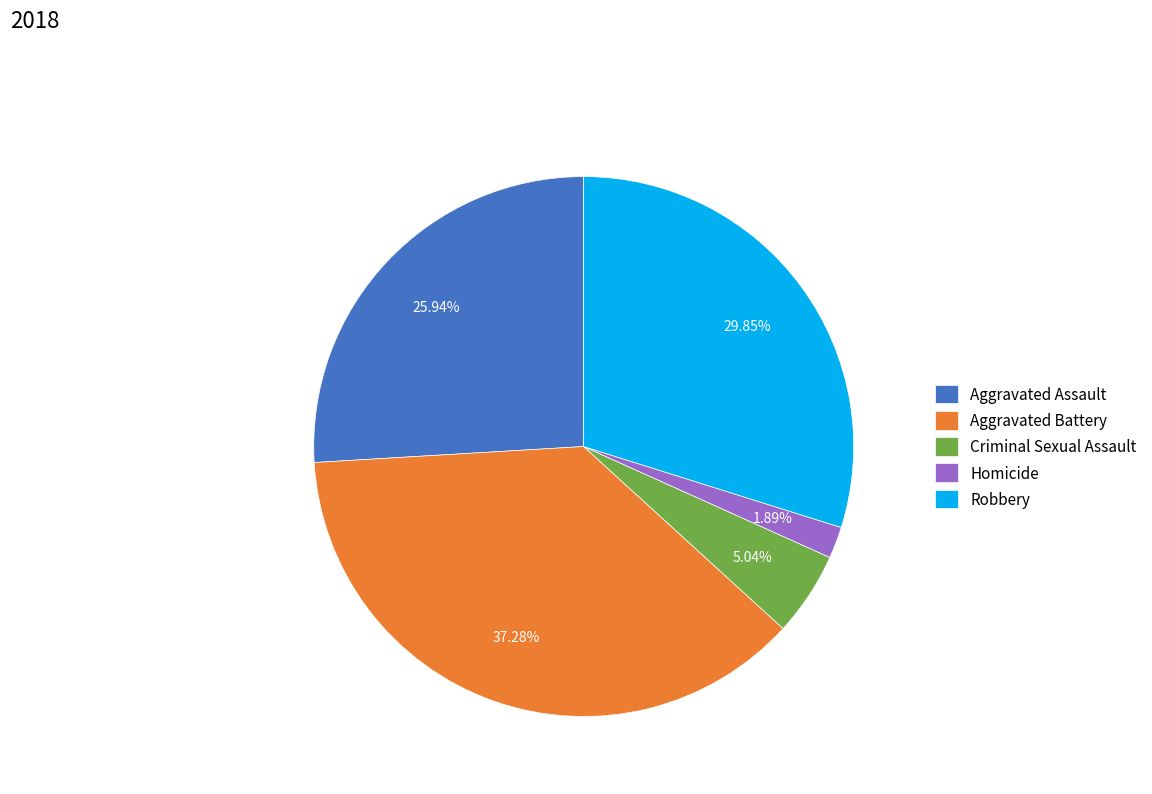

Approximately how many times larger is the value at Aggravated Assault compared to Homicide?

13.7